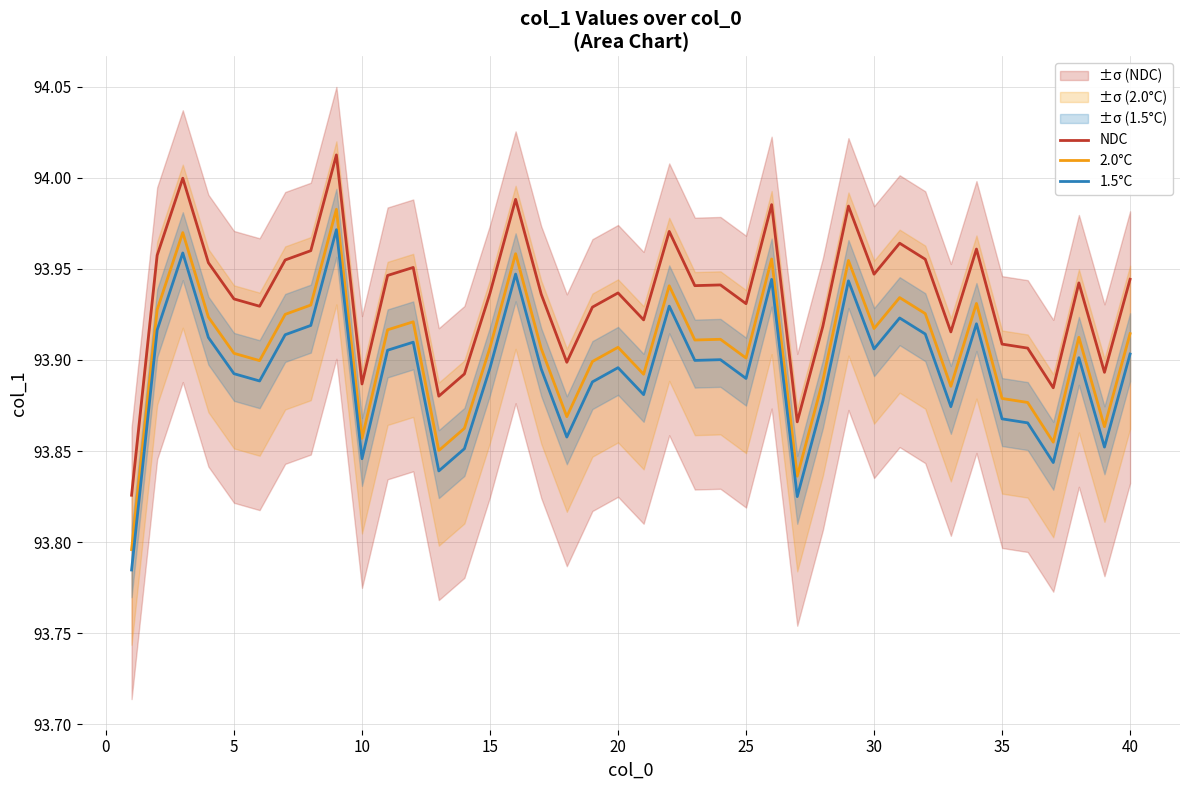

True or false: NDC and 1.5°C intersect in this chart.

False